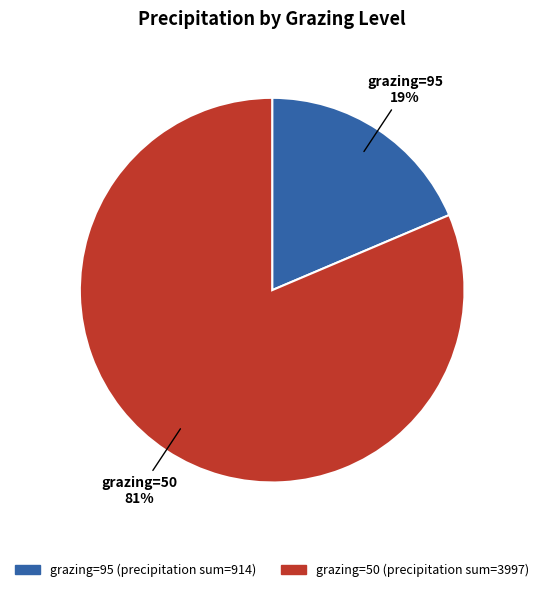

Do grazing=95 and grazing=50 together represent more than half of the pie?

Yes